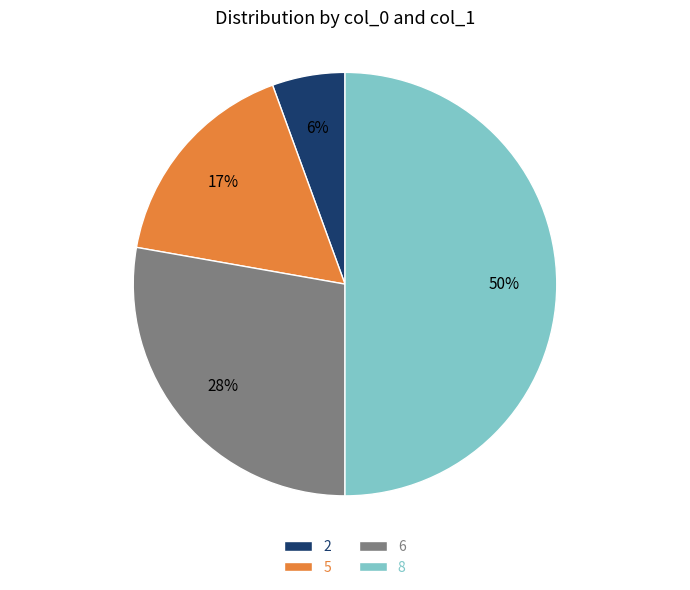

To the nearest percent, what percentage of the pie is 8?

50%